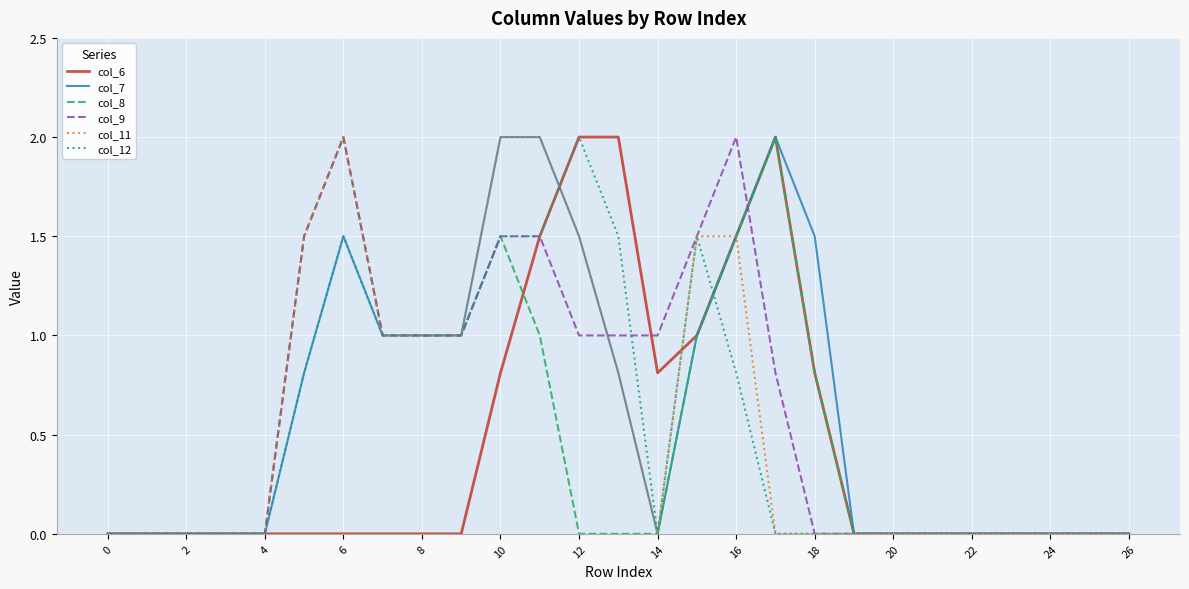

What is the highest value of the col_8 series?

2.0